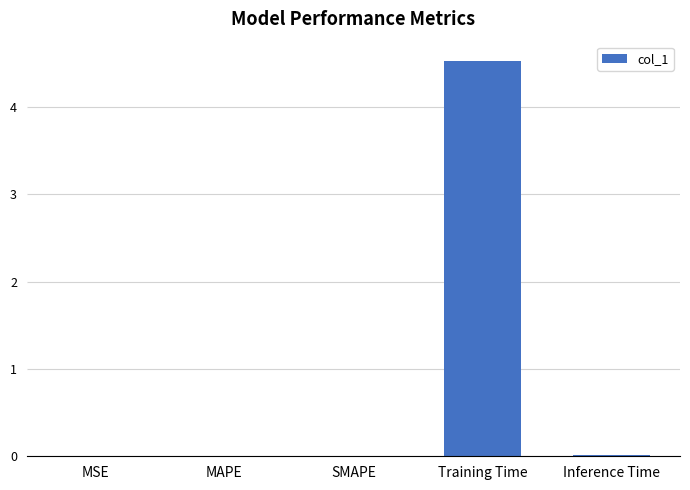

Which has a higher value, Training Time or Inference Time?

Training Time